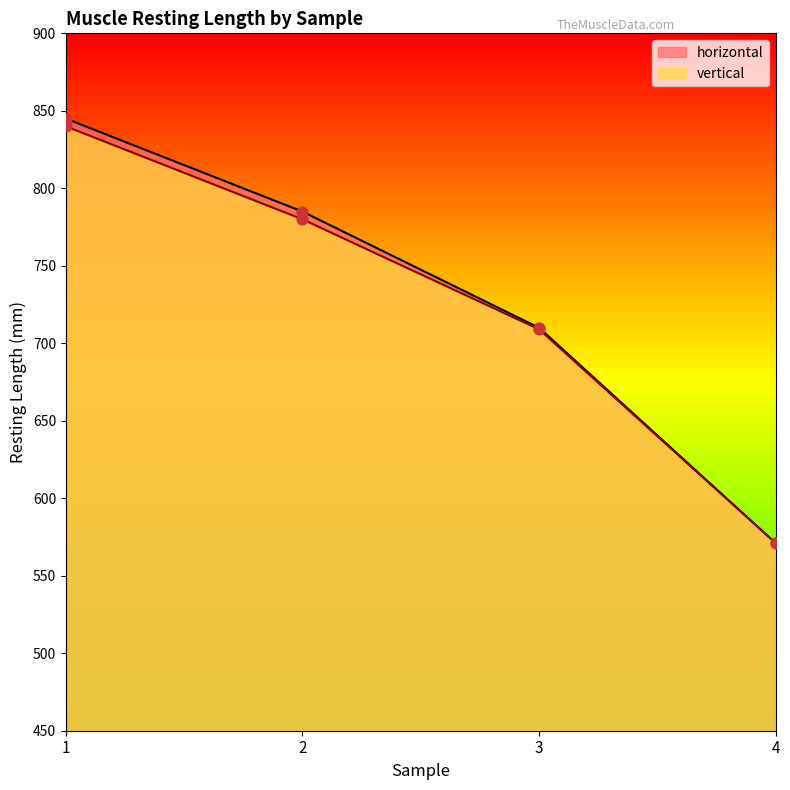

What are all the series names shown in the legend?

horizontal, vertical